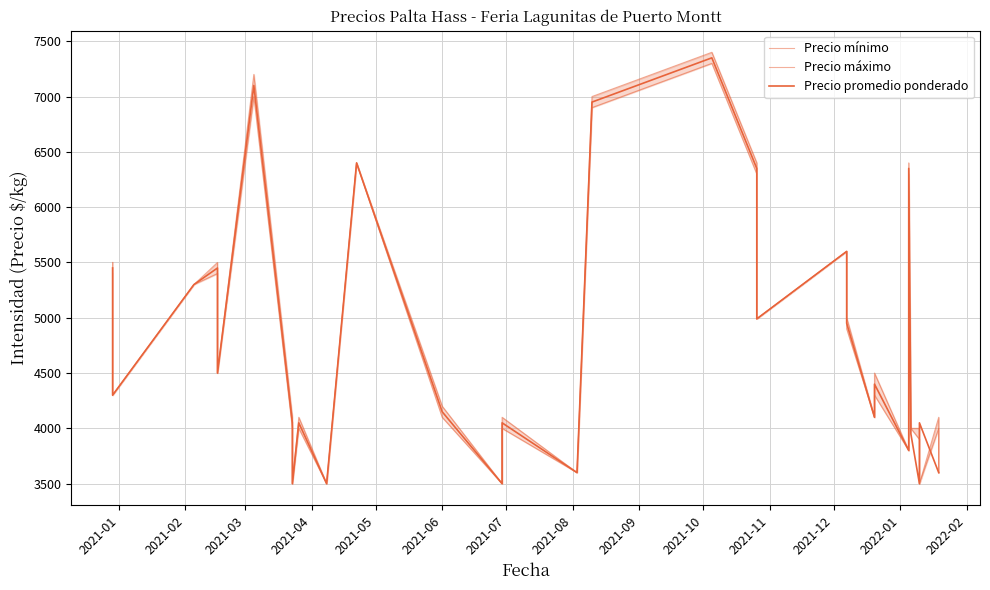

What is the difference between the maximum and second lowest values in the Precio promedio ponderado series?

3850